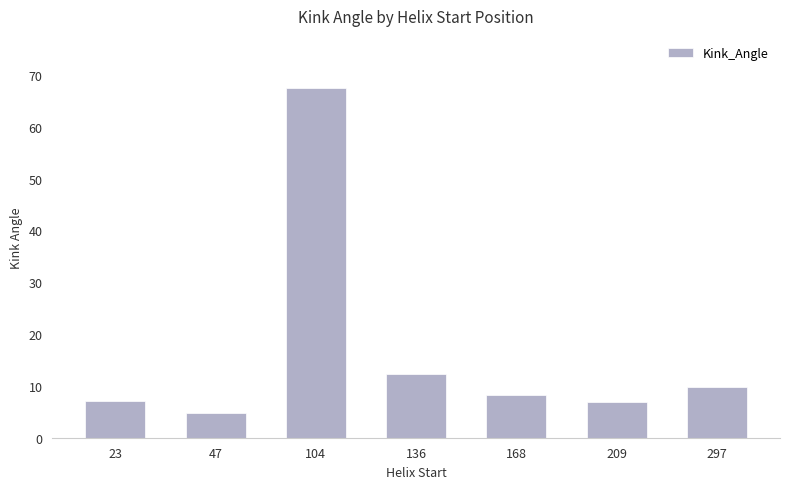

Is it true that the value at 136 is 12.4?

True